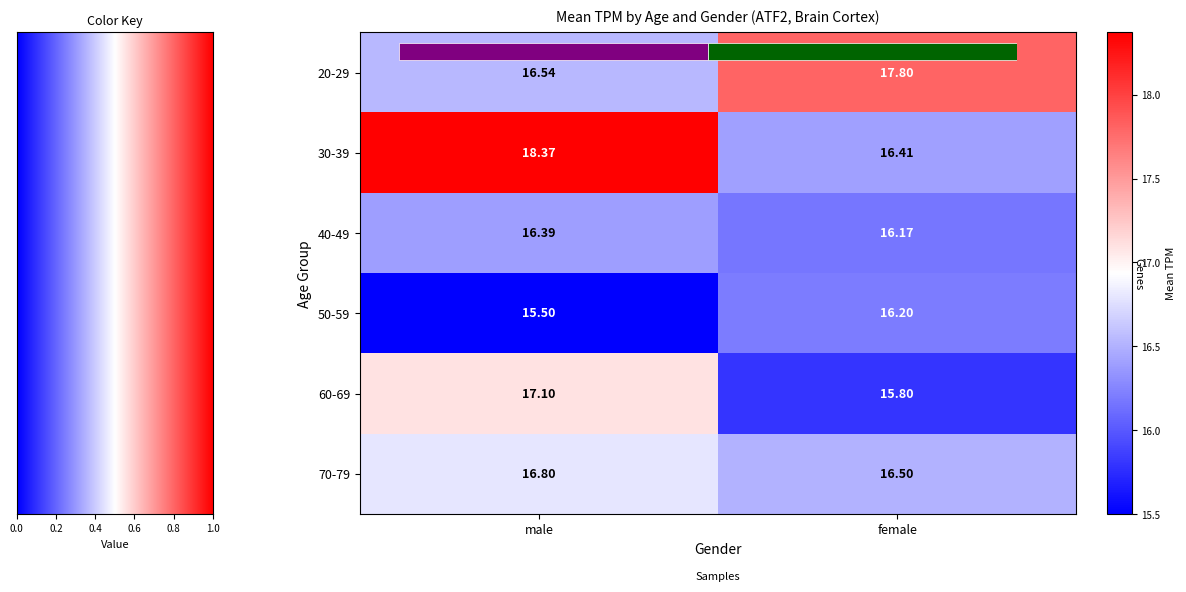

The 30-39 series shows 5.1 at male. True or false?

False